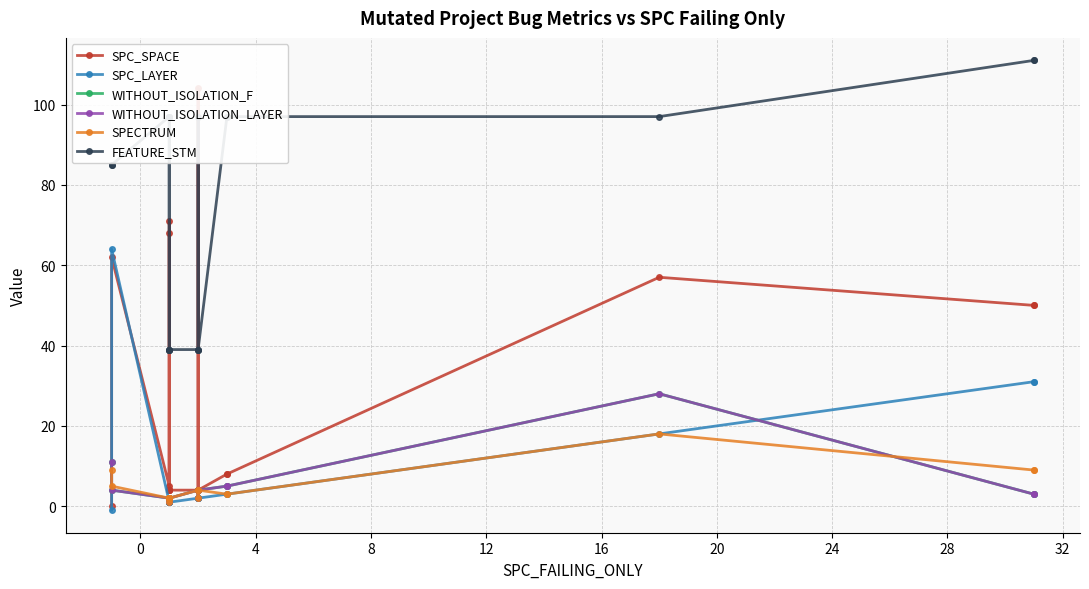

Is this an area chart (filled region under the line)?

No